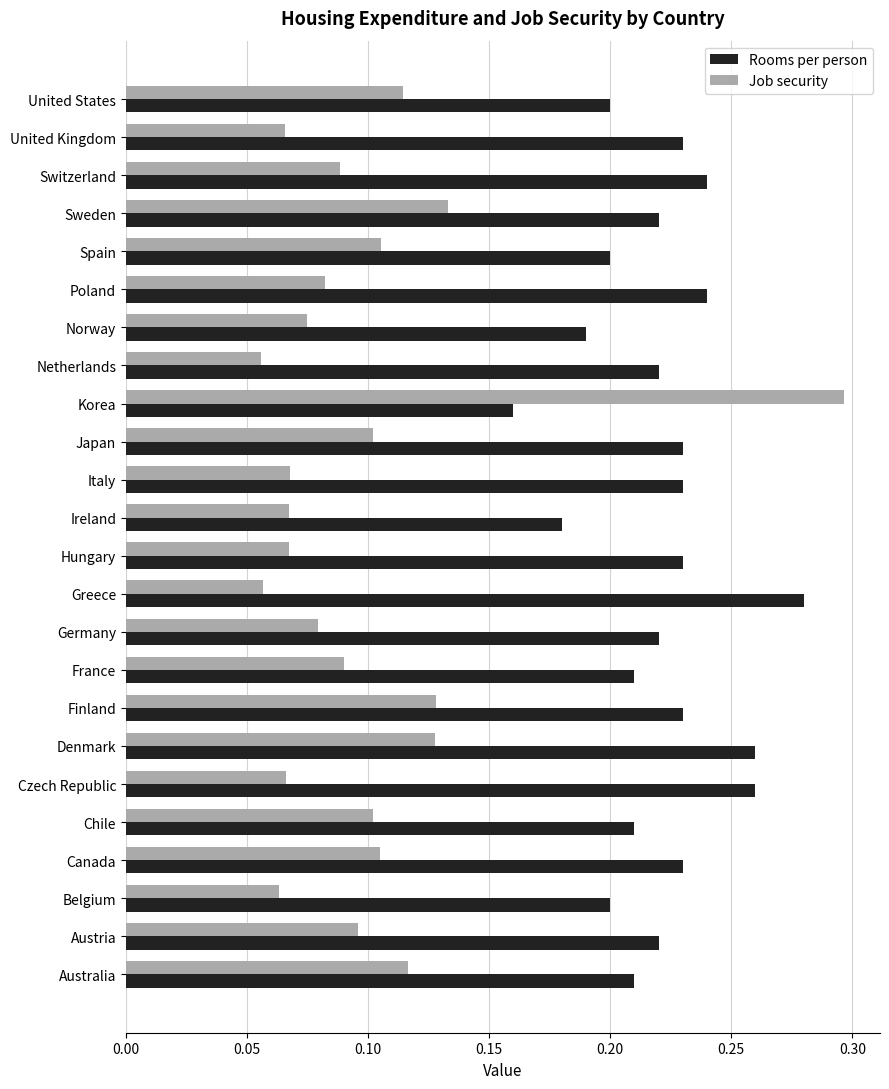

Which series has the largest range (max minus min)?

Job security